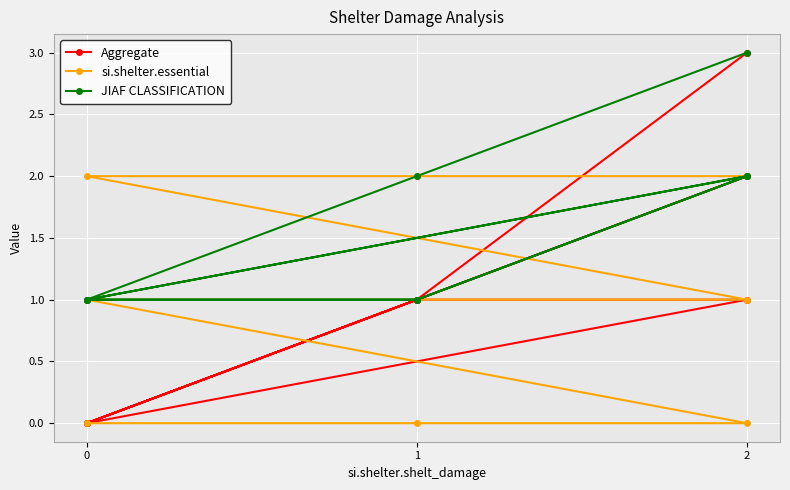

What is the difference between the second highest and second lowest values in the JIAF CLASSIFICATION series?

1